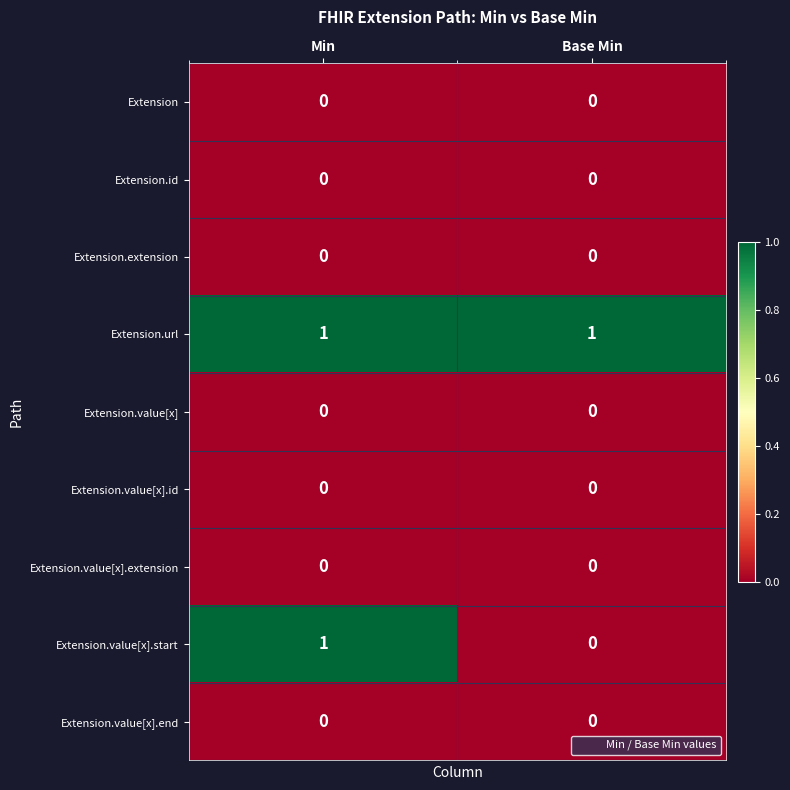

True or false: Extension.url has a value of 0 at Min.

False